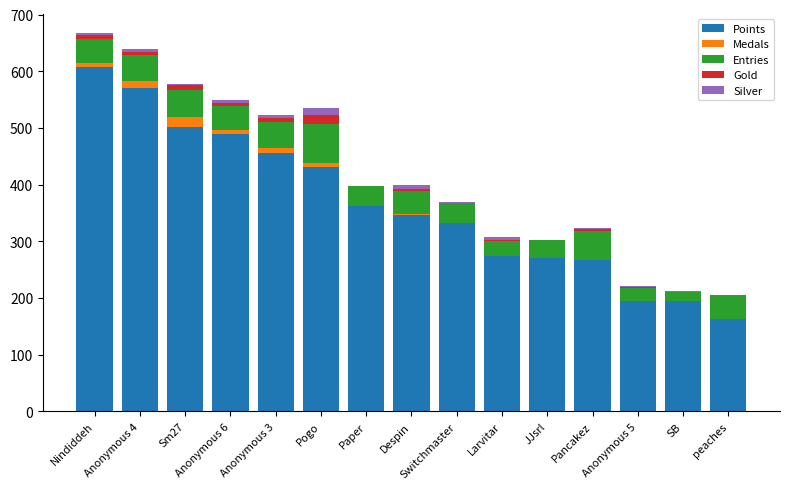

At which label does Points reach its peak?

Nindiddeh